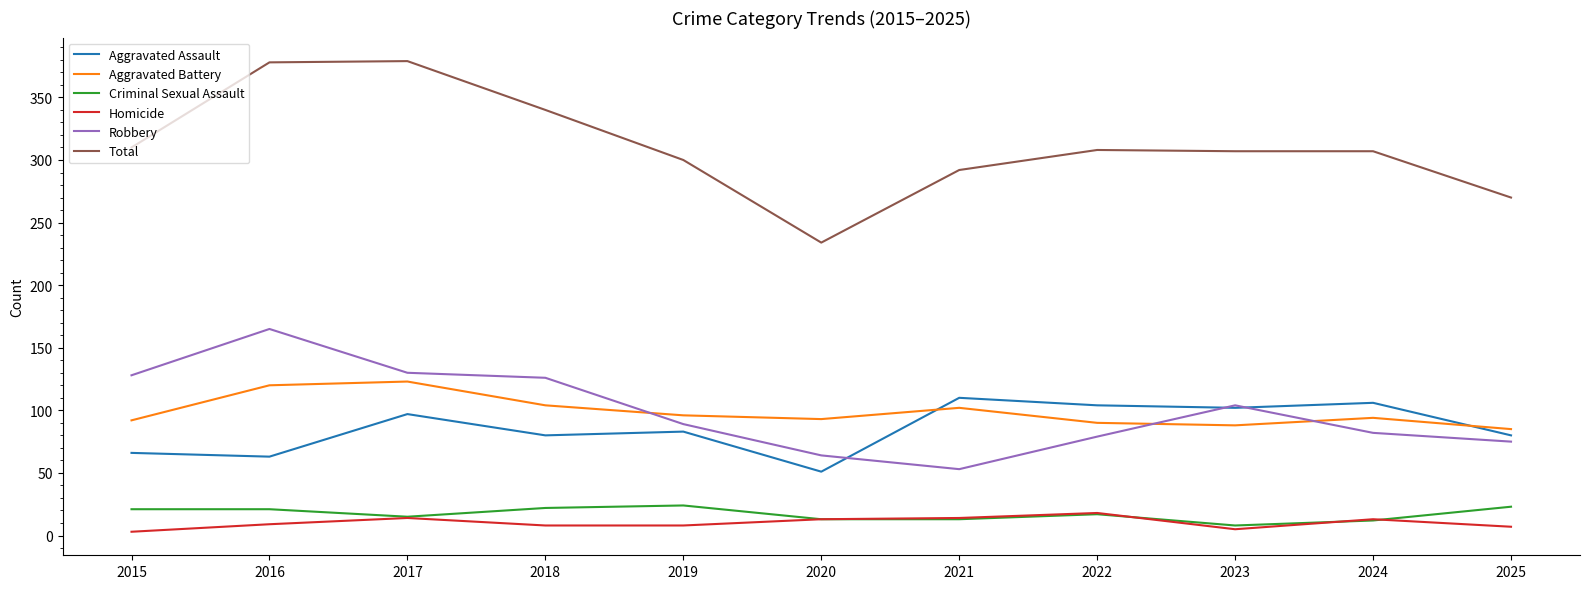

Is it true that Total equals 379 at 2017?

True